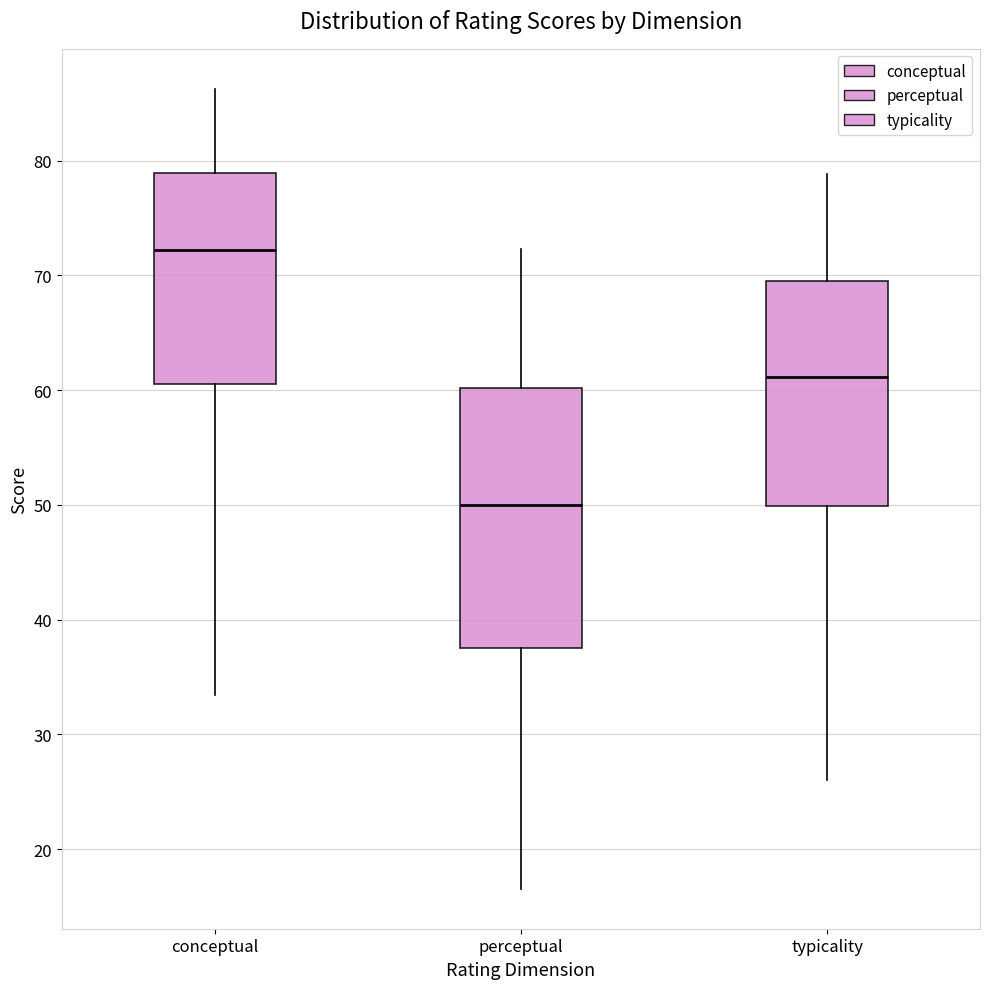

Reading left to right, read every box against the y-axis: the position of its median line, the range the box covers, and the ends of its whiskers. The values are not printed on the chart, so give them approximately, as read against the axis.

conceptual: median 72, box 61 to 79, whiskers 33 to 86
perceptual: median 50, box 37 to 60, whiskers 17 to 72
typicality: median 61, box 50 to 70, whiskers 26 to 79